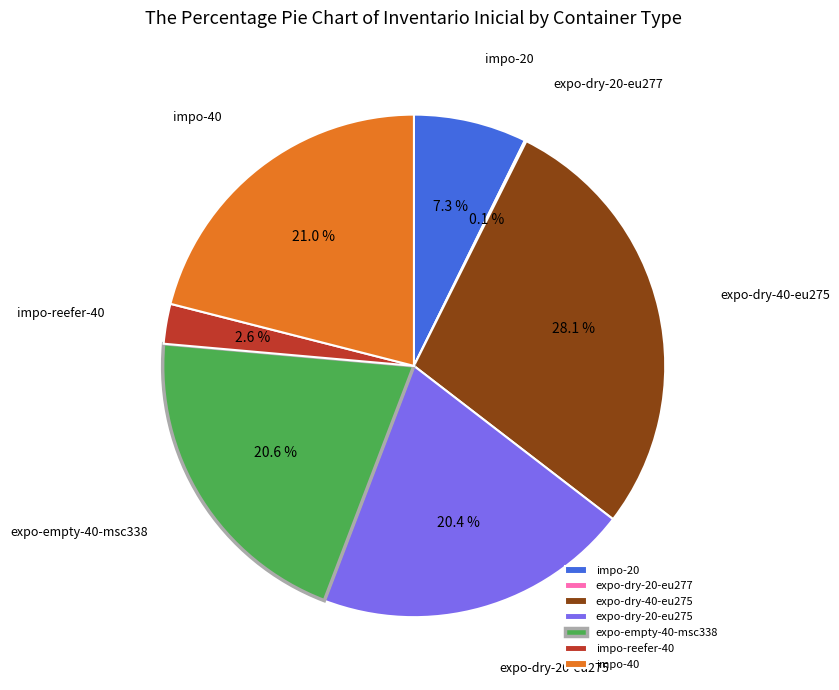

Approximately how many times larger is the value at expo-empty-40-msc338 compared to expo-dry-20-eu275?

1.0